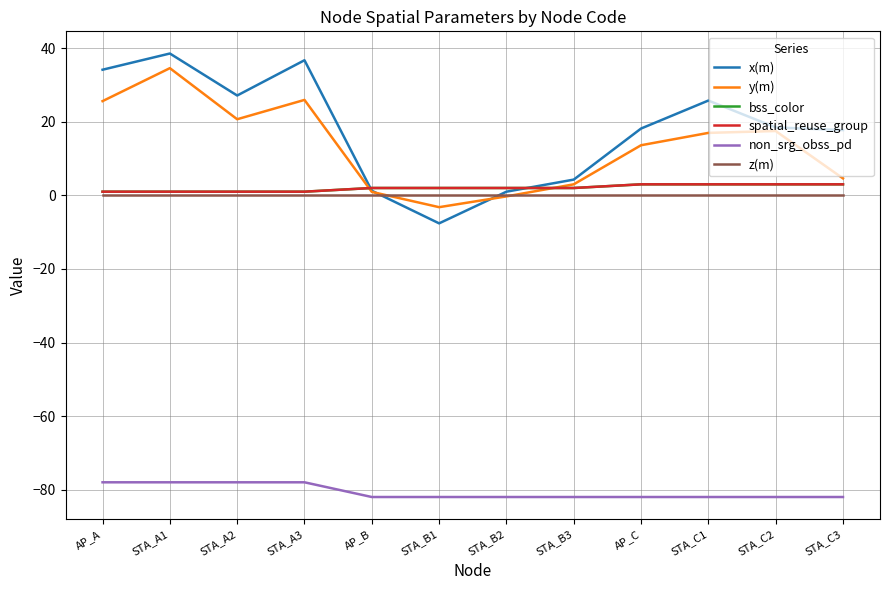

What position from the right is STA_C3?

1